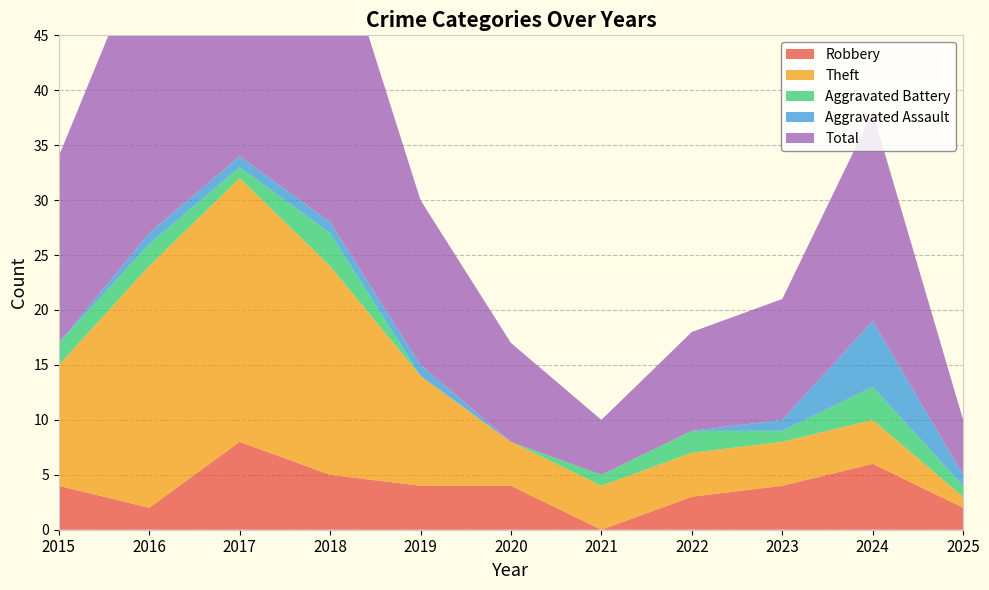

Reading left to right, list all the values displayed in this chart.

Robbery: 4	2	8	5	4	4	0	3	4	6	2
Theft: 11	22	24	19	10	4	4	4	4	4	1
Aggravated Battery: 2	2	1	3	0	0	1	2	1	3	1
Aggravated Assault: 0	1	1	1	1	0	0	0	1	6	1
Total: 17	27	35	28	15	9	5	9	11	19	5